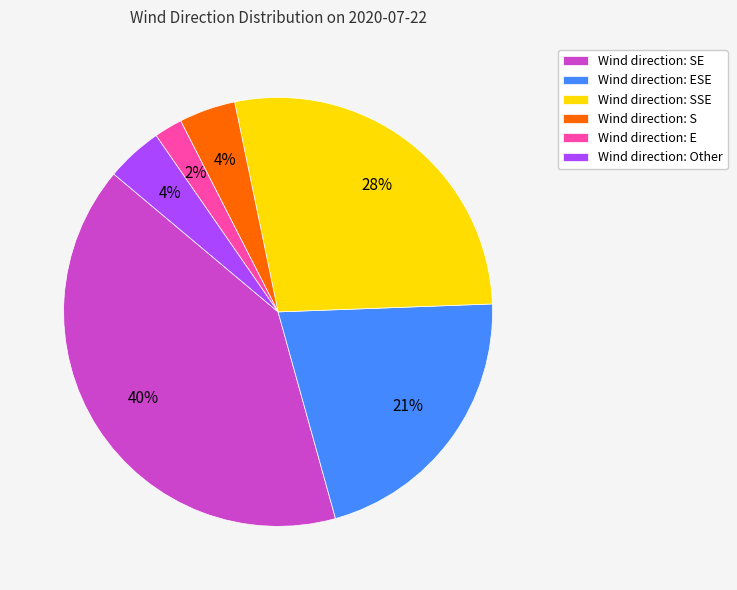

Does any single category account for the majority?

No